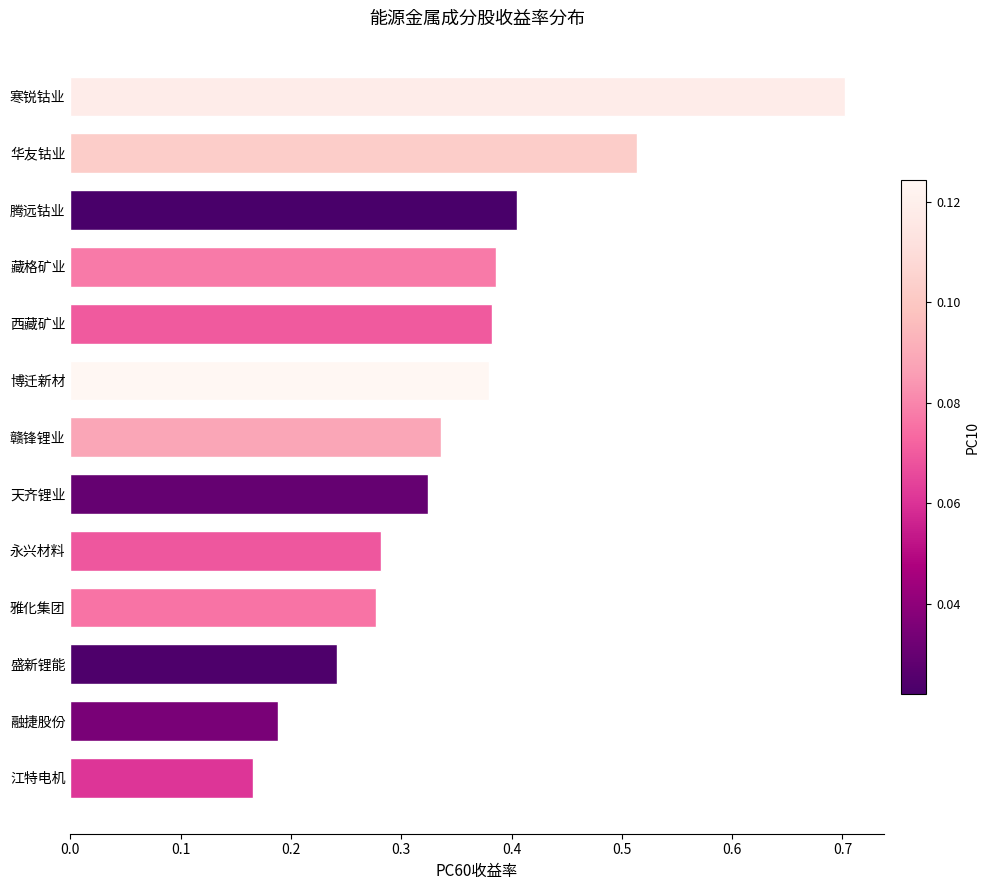

How many categories are shown in the chart?

13